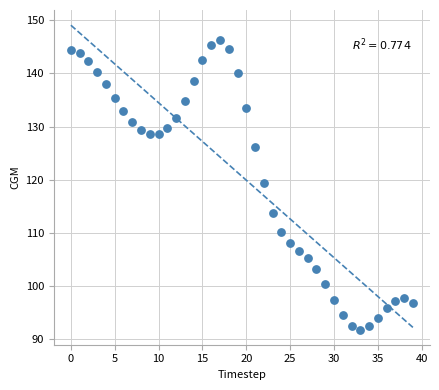

What is the range of Y values (max minus min)?

54.6